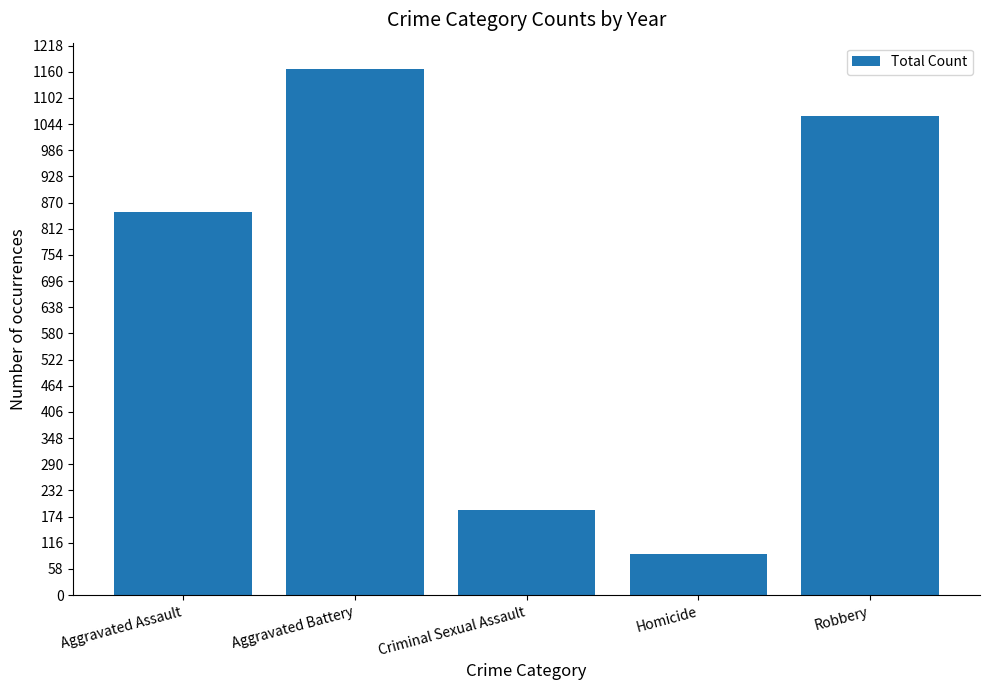

What is the label of the 1st bar from the right?

Robbery